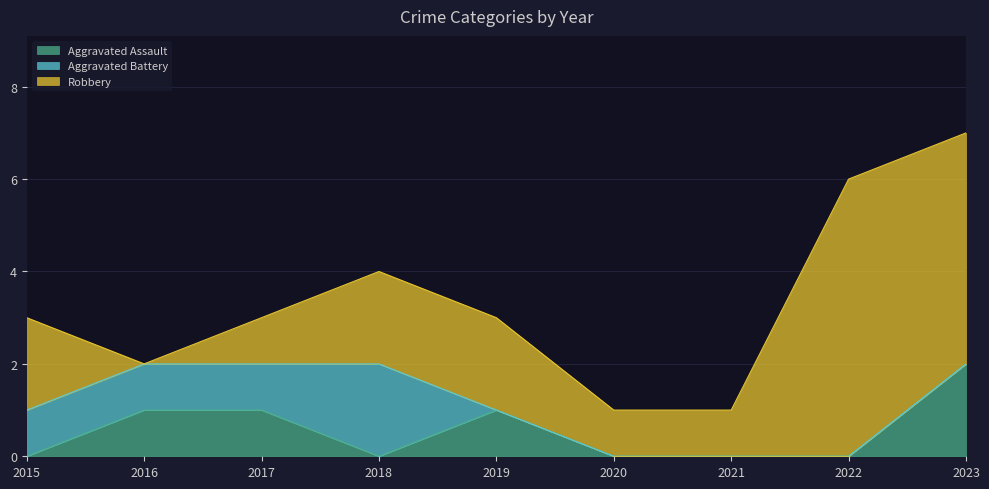

Reading left to right, what are all the values shown in this chart?

Aggravated Assault: 2015=0	2016=1	2017=1	2018=0	2019=1	2020=0	2021=0	2022=0	2023=2
Aggravated Battery: 2015=1	2016=1	2017=1	2018=2	2019=0	2020=0	2021=0	2022=0	2023=0
Robbery: 2015=2	2016=0	2017=1	2018=2	2019=2	2020=1	2021=1	2022=6	2023=5